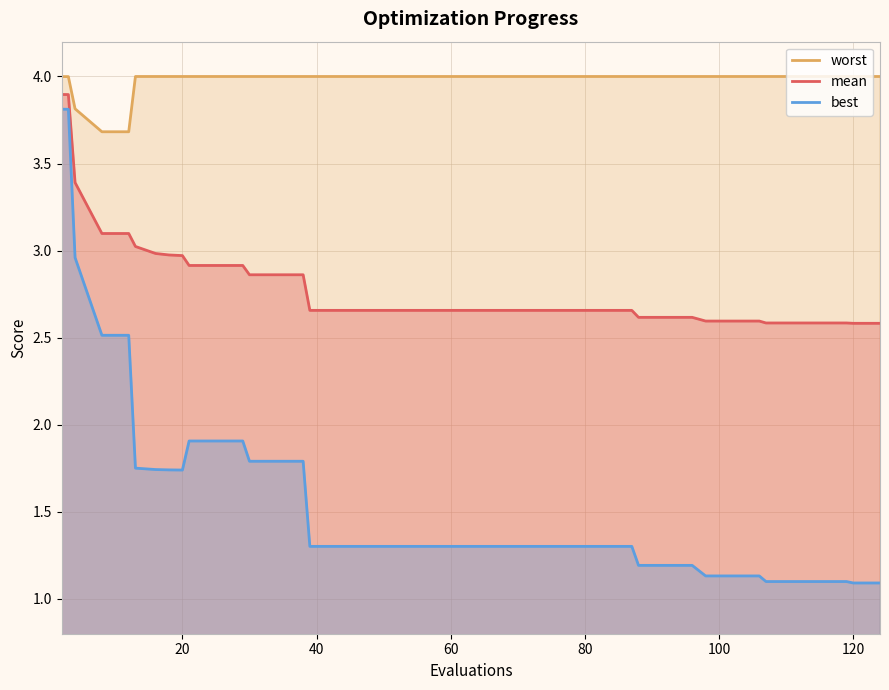

Reading left to right, transcribe all the data shown in this chart.

worst: 4.0	4.0	3.8	3.7	3.7	4.0	4.0	4.0	4.0	4.0	4.0	4.0	4.0	4.0	4.0	4.0	4.0	4.0	4.0	4.0	4.0	4.0	4.0	4.0	4.0	4.0	4.0	4.0	4.0	4.0	4.0	4.0	4.0	4.0	4.0	4.0	4.0	4.0	4.0	4.0
mean: 3.9	3.9	3.4	3.1	3.1	3.0	3.0	3.0	3.0	2.9	2.9	2.9	2.9	2.9	2.9	2.7	2.7	2.7	2.7	2.7	2.7	2.7	2.7	2.7	2.7	2.7	2.7	2.7	2.6	2.6	2.6	2.6	2.6	2.6	2.6	2.6	2.6	2.6	2.6	2.6
best: 3.8	3.8	3.0	2.5	2.5	1.8	1.7	1.7	1.7	1.9	1.9	1.9	1.8	1.8	1.8	1.3	1.3	1.3	1.3	1.3	1.3	1.3	1.3	1.3	1.3	1.3	1.3	1.3	1.2	1.2	1.2	1.1	1.1	1.1	1.1	1.1	1.1	1.1	1.1	1.1